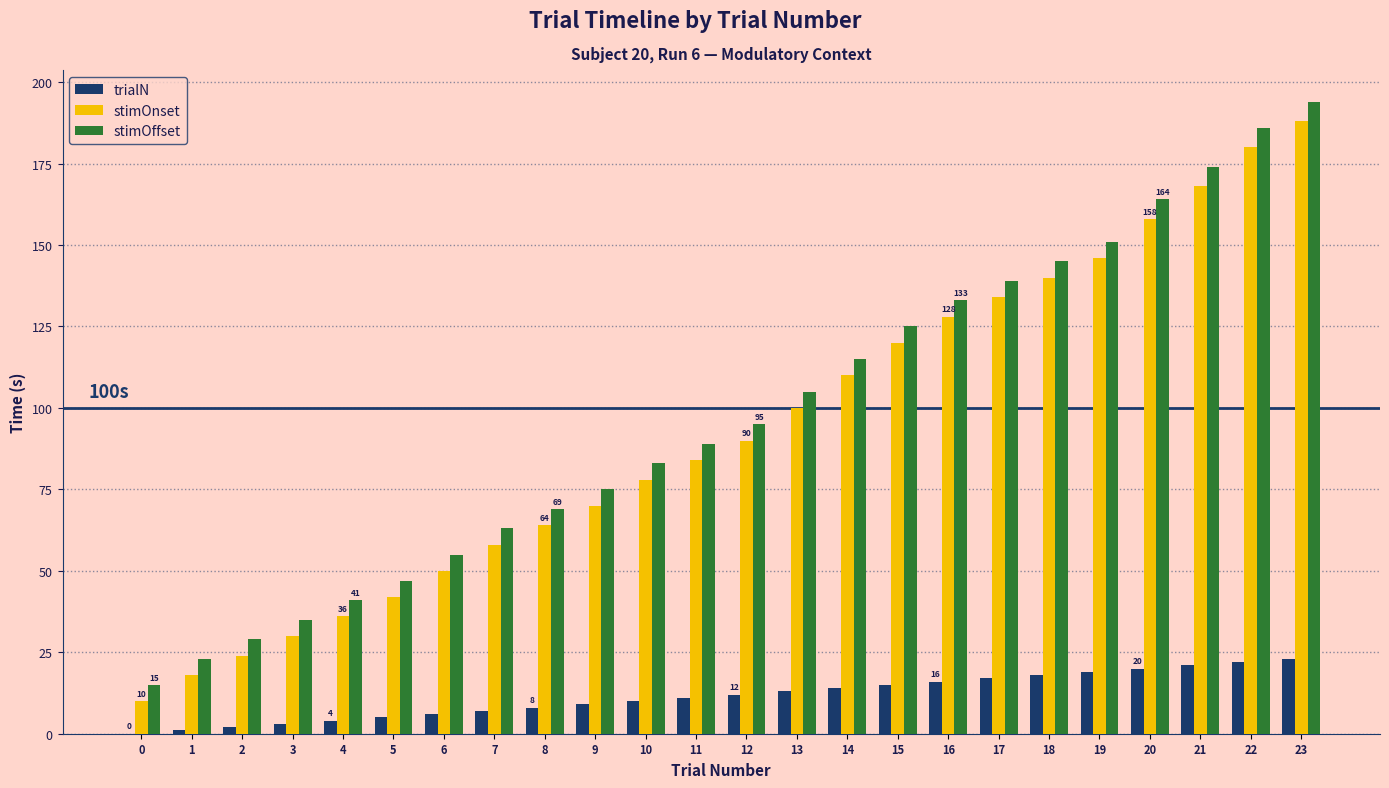

What is the total value across all series at 1?

42